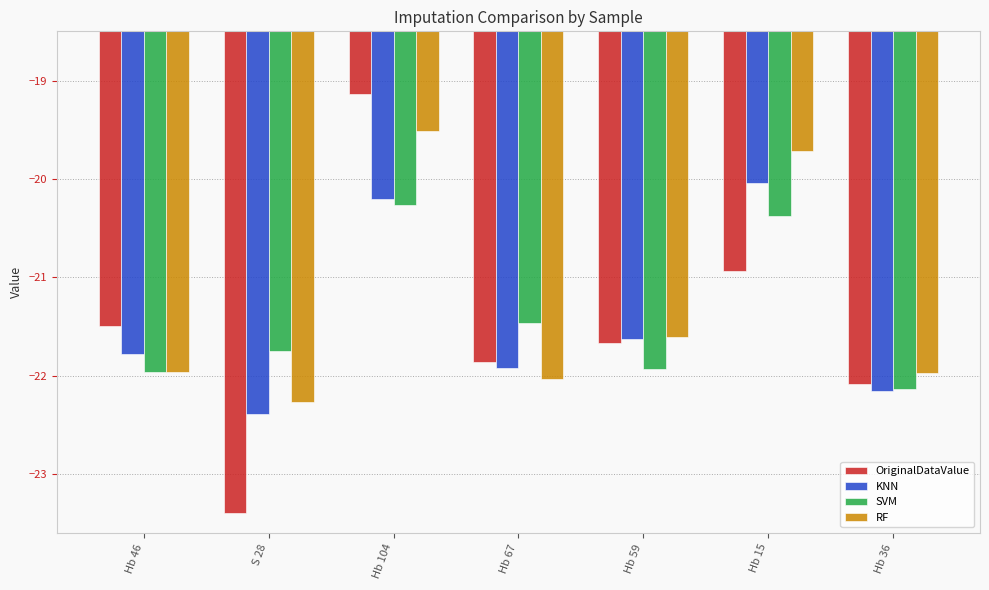

Count the number of data series in this chart.

4